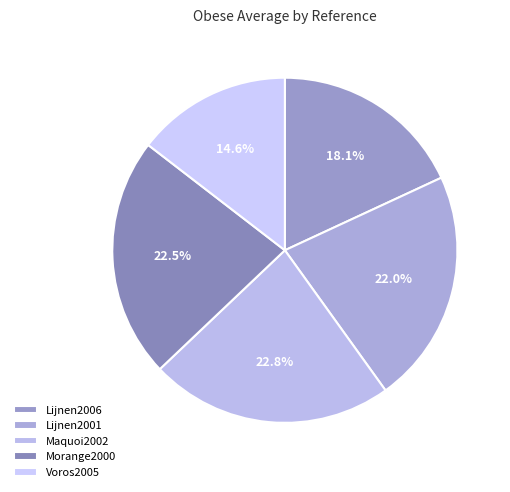

Rank the categories by value from highest to lowest.

Maquoi2002, Morange2000, Lijnen2001, Lijnen2006, Voros2005